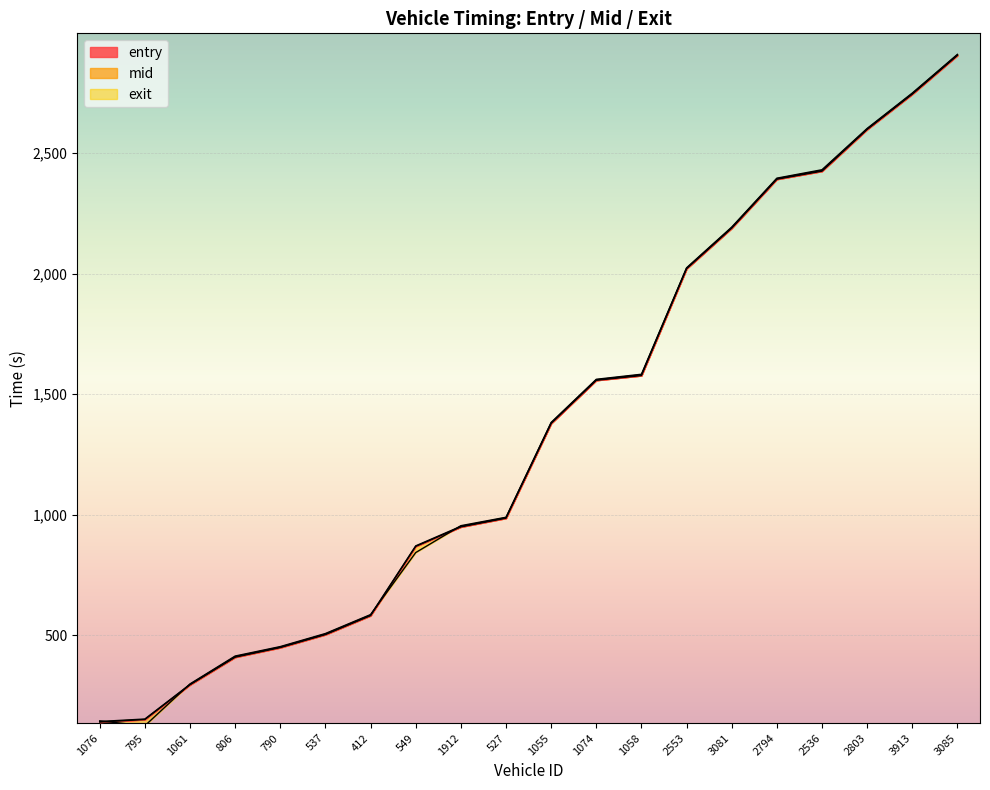

What is the label of the 10th point from the right?

1055